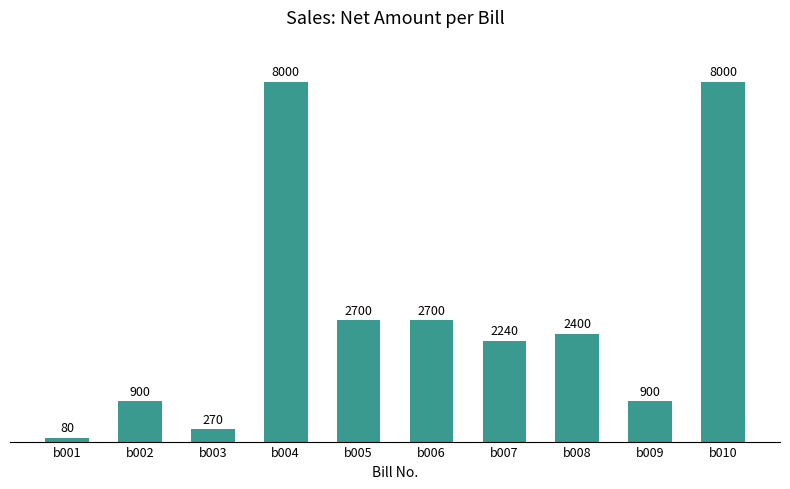

Which label corresponds to the smallest value in the chart?

b001